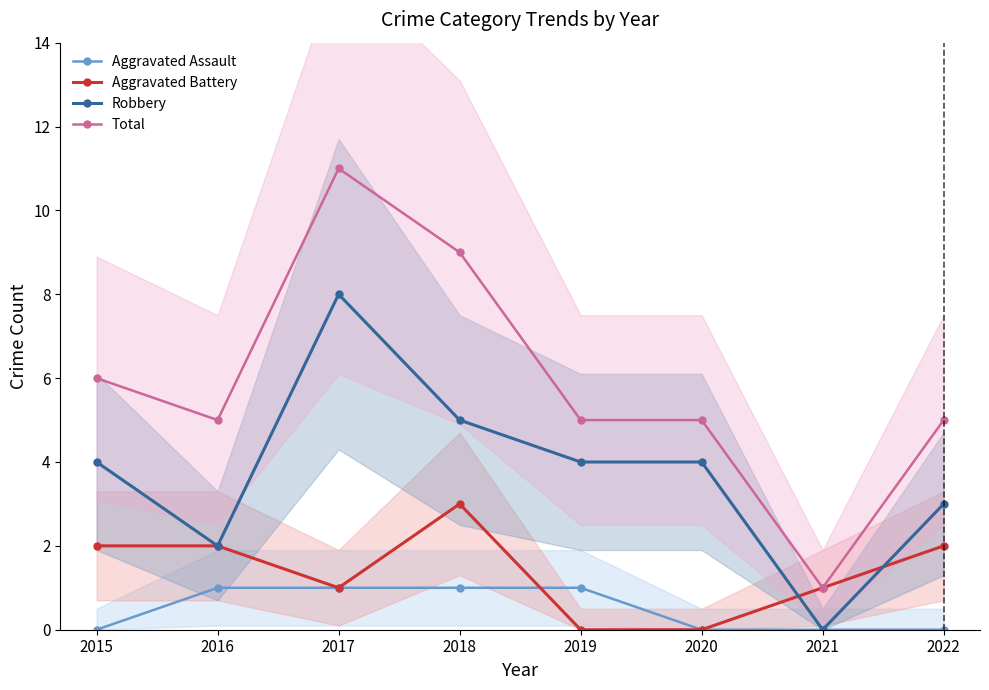

Which series has the largest total across all categories?

Total